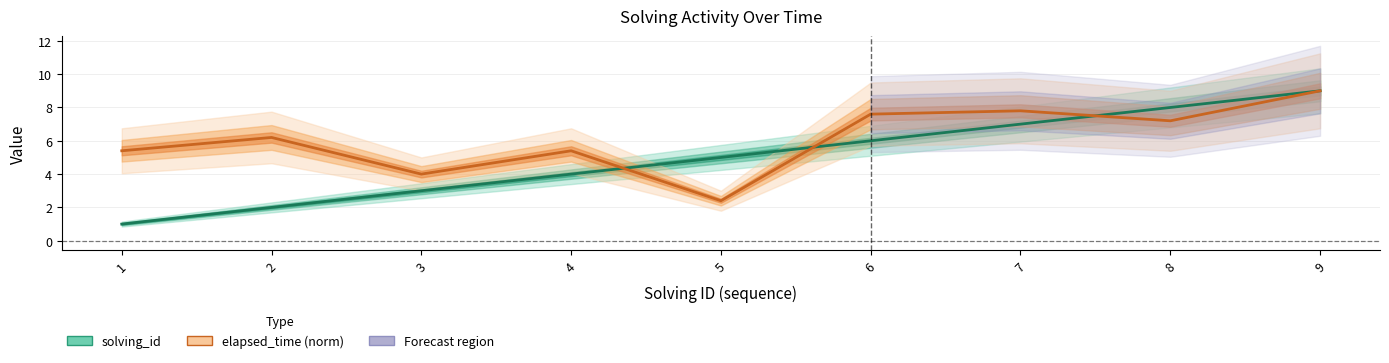

At which category does elapsed_time (norm) reach its first local valley?

3